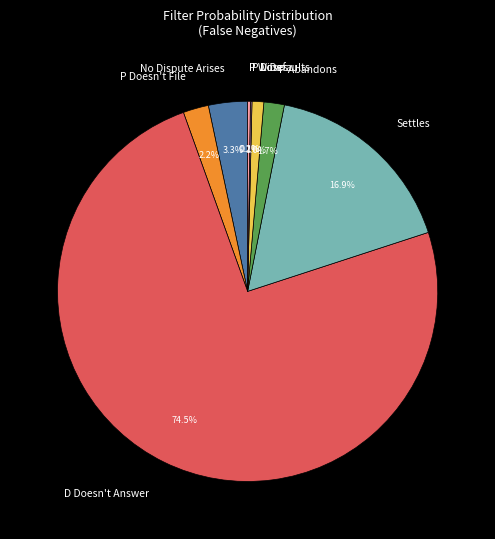

How much of the chart is everything except P Abandons?

98.3%